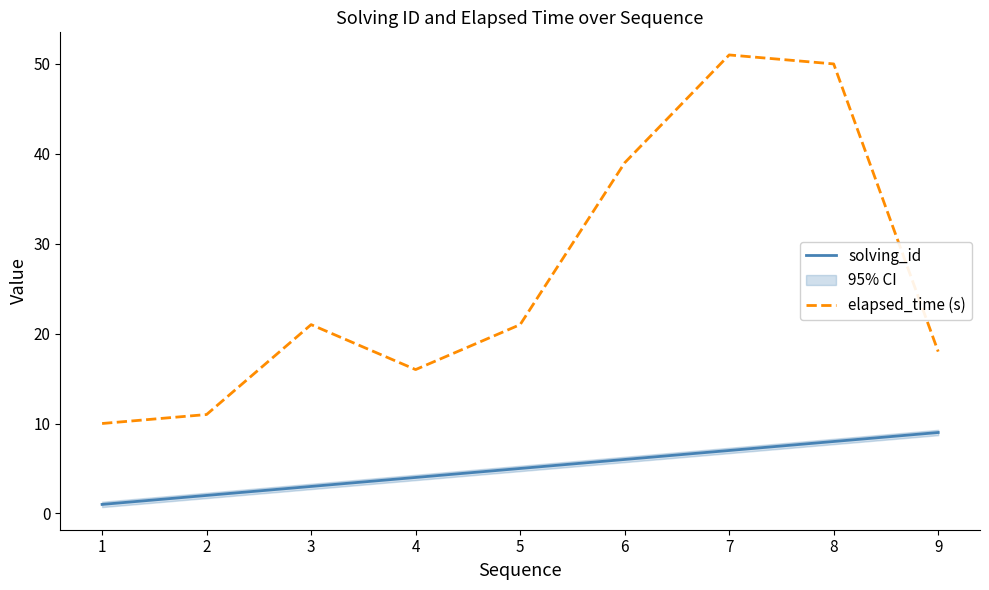

What is the minimum value for solving_id?

1